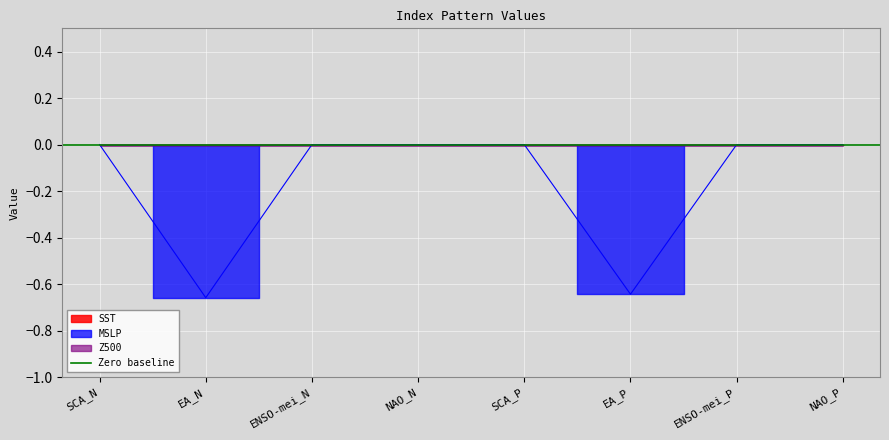

Reading left to right, what are all the values shown in this chart?

SST: SCA_N=0.0	EA_N=0.0	ENSO-mei_N=0.0	NAO_N=0.0	SCA_P=0.0	EA_P=0.0	ENSO-mei_P=0.0	NAO_P=0.0
MSLP: SCA_N=0.0	EA_N=-0.7	ENSO-mei_N=0.0	NAO_N=0.0	SCA_P=0.0	EA_P=-0.6	ENSO-mei_P=0.0	NAO_P=0.0
Z500: SCA_N=0.0	EA_N=0.0	ENSO-mei_N=0.0	NAO_N=0.0	SCA_P=0.0	EA_P=0.0	ENSO-mei_P=0.0	NAO_P=0.0